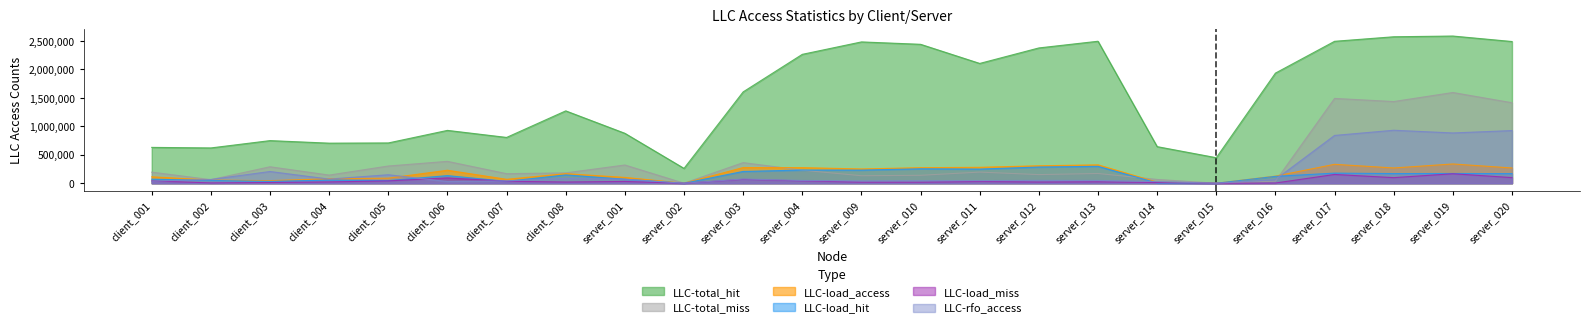

Which series has the widest spread of values?

LLC-total_hit